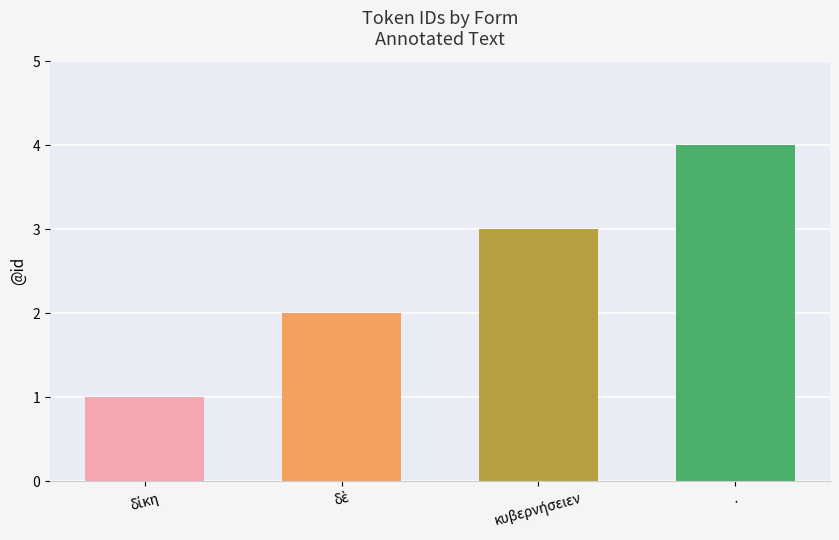

What is the sum of all values?

10